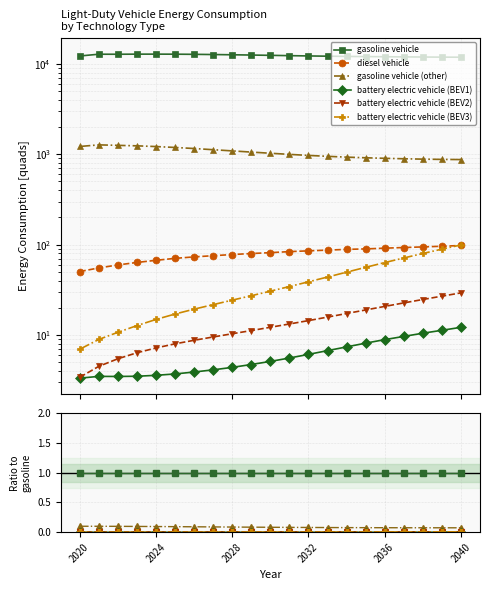

The battery electric vehicle (BEV1) series shows 0.0 at 2020. True or false?

True